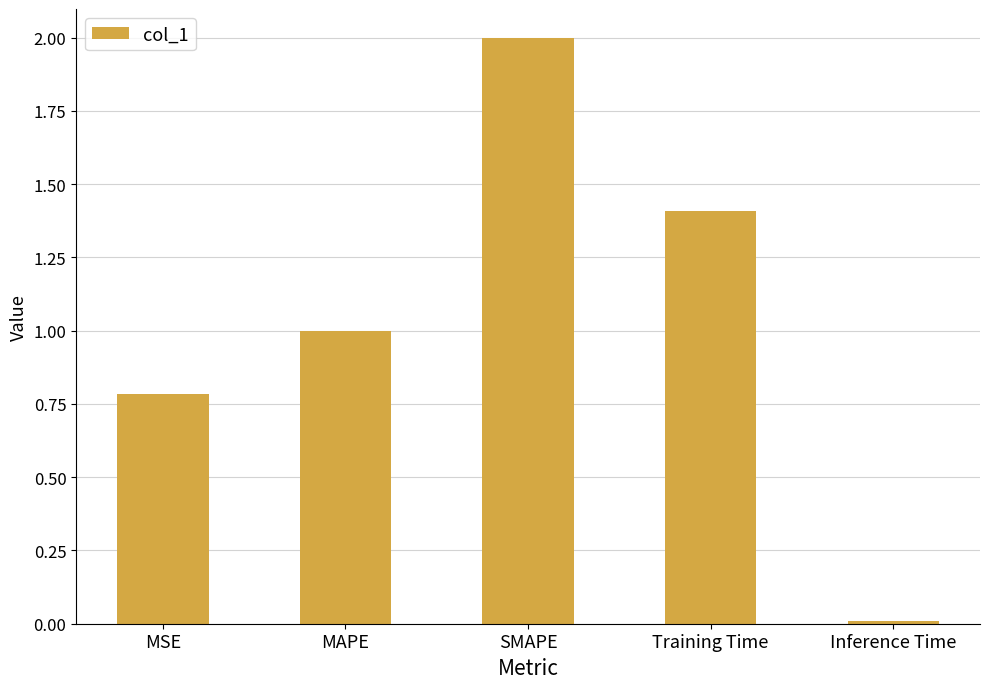

What value does the data have at MAPE?

1.0